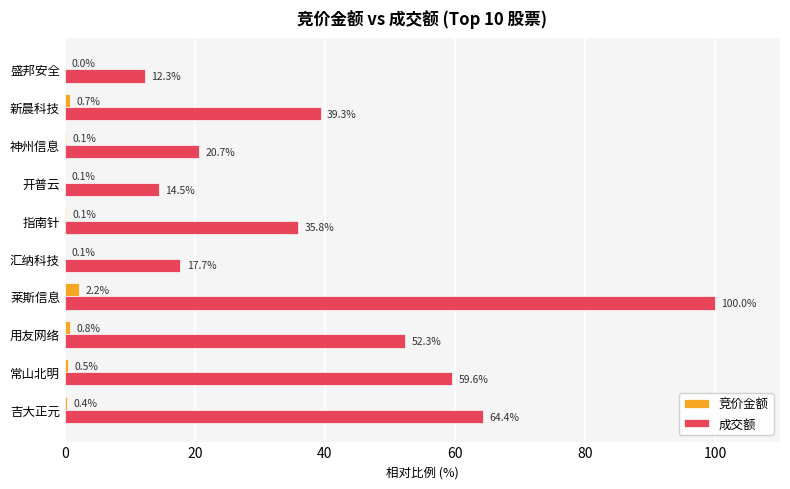

Which series changed the most between 用友网络 and 开普云?

成交额